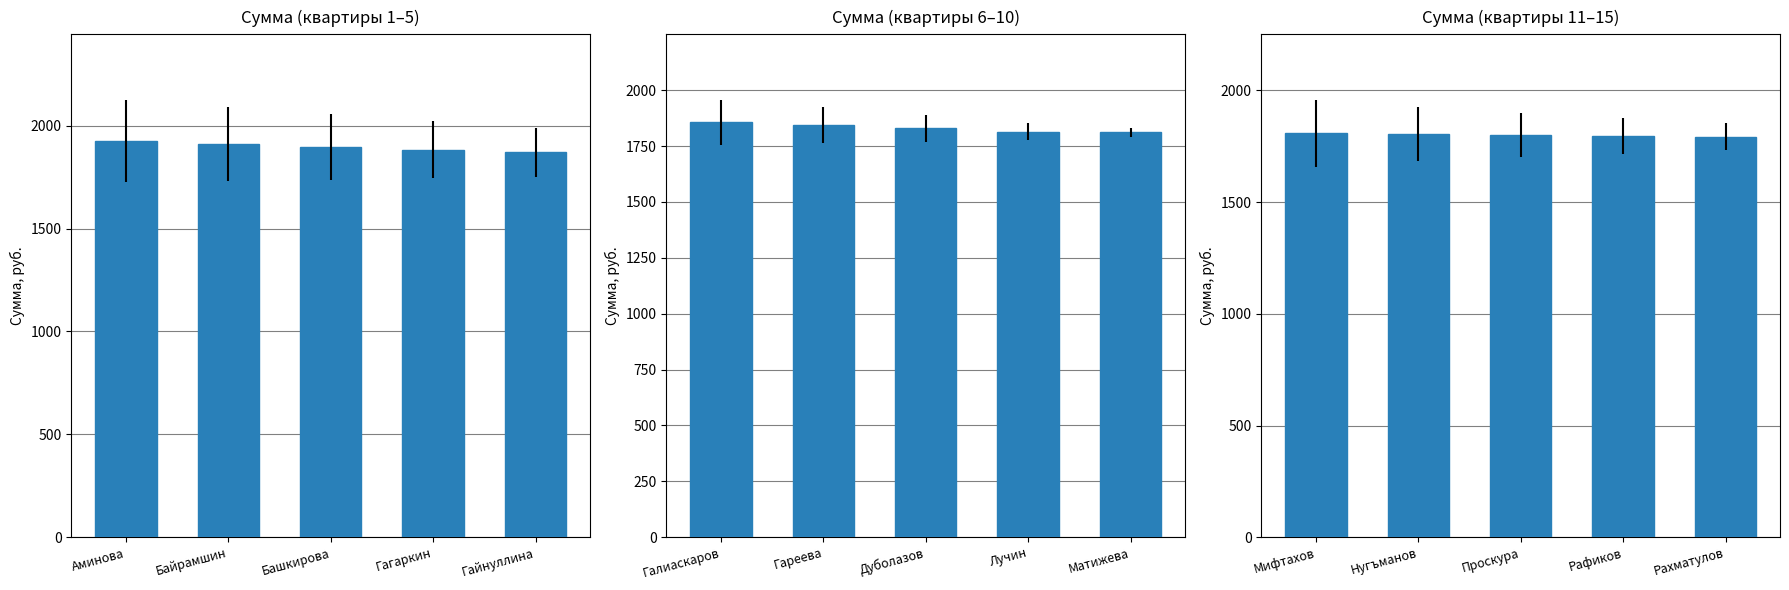

Count the number of categories in the chart.

5